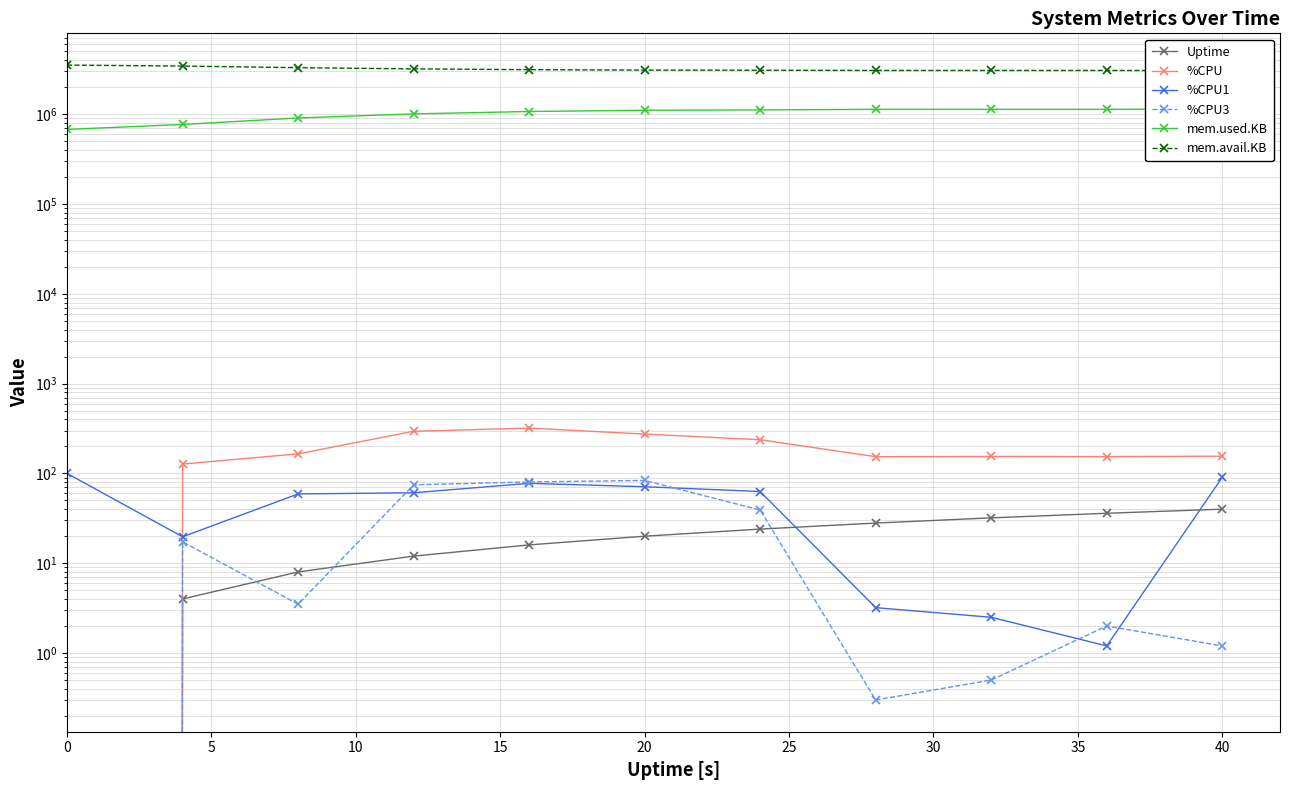

The mem.used.KB series shows 310822.9 at 45. True or false?

False